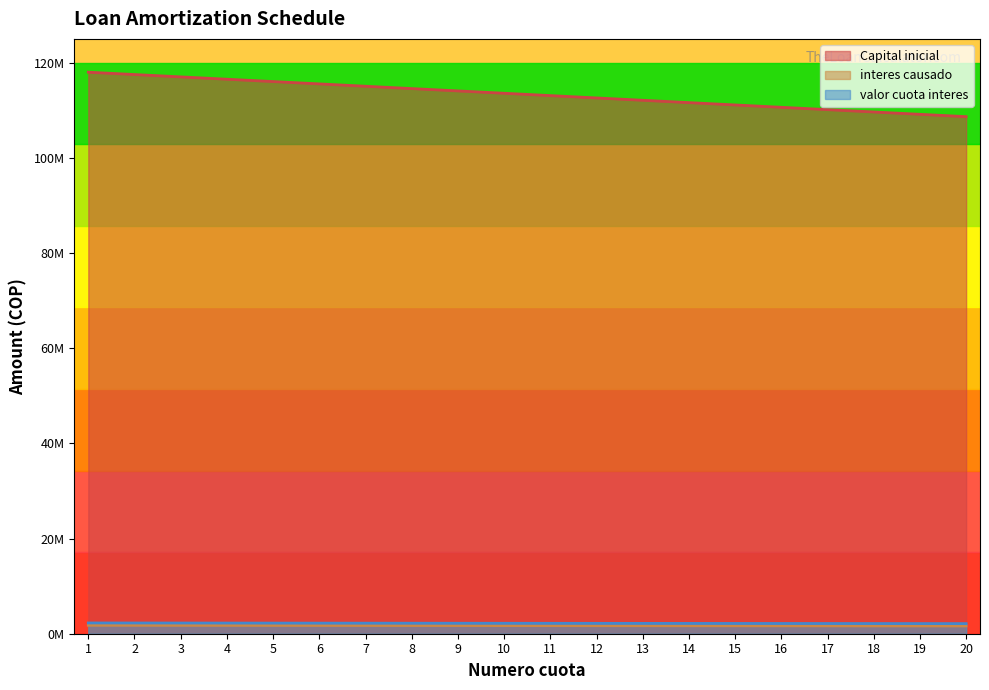

What is the value of the interes causado point at the 18th from the left?

1644624.9